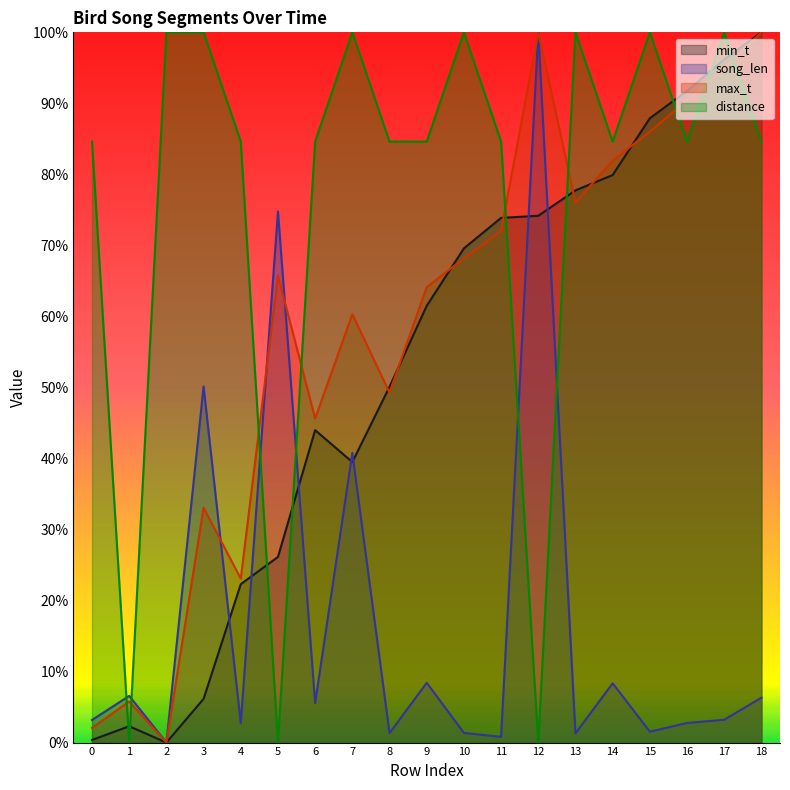

Reading left to right, transcribe all the data shown in this chart.

min_t: 0=0.4	1=2.3	2=0.0	3=6.2	4=22.3	5=26.1	6=44.0	7=39.5	8=50.1	9=61.5	10=69.6	11=73.9	12=74.2	13=77.7	14=79.9	15=87.9	16=91.8	17=96.2	18=100.0
song_len: 0=3.2	1=6.6	2=0.0	3=50.1	4=2.7	5=74.8	6=5.6	7=40.8	8=1.3	9=8.4	10=1.4	11=0.8	12=100.0	13=1.3	14=8.4	15=1.5	16=2.8	17=3.2	18=6.3
max_t: 0=2.1	1=5.8	2=0.0	3=33.1	4=23.1	5=65.7	6=45.6	7=60.3	8=49.3	9=64.1	10=68.2	11=72.0	12=100.0	13=76.0	14=81.9	15=86.0	16=90.4	17=95.0	18=100.0
distance: 0=84.6	1=0.0	2=100.0	3=100.0	4=84.6	5=0.0	6=84.6	7=100.0	8=84.6	9=84.6	10=100.0	11=84.6	12=0.0	13=100.0	14=84.6	15=100.0	16=84.6	17=100.0	18=84.6